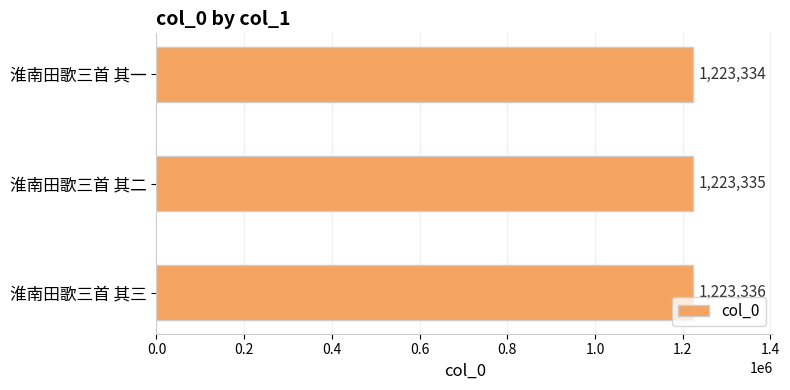

Reading top to bottom, extract all data points from this chart.

1223334	1223335	1223336